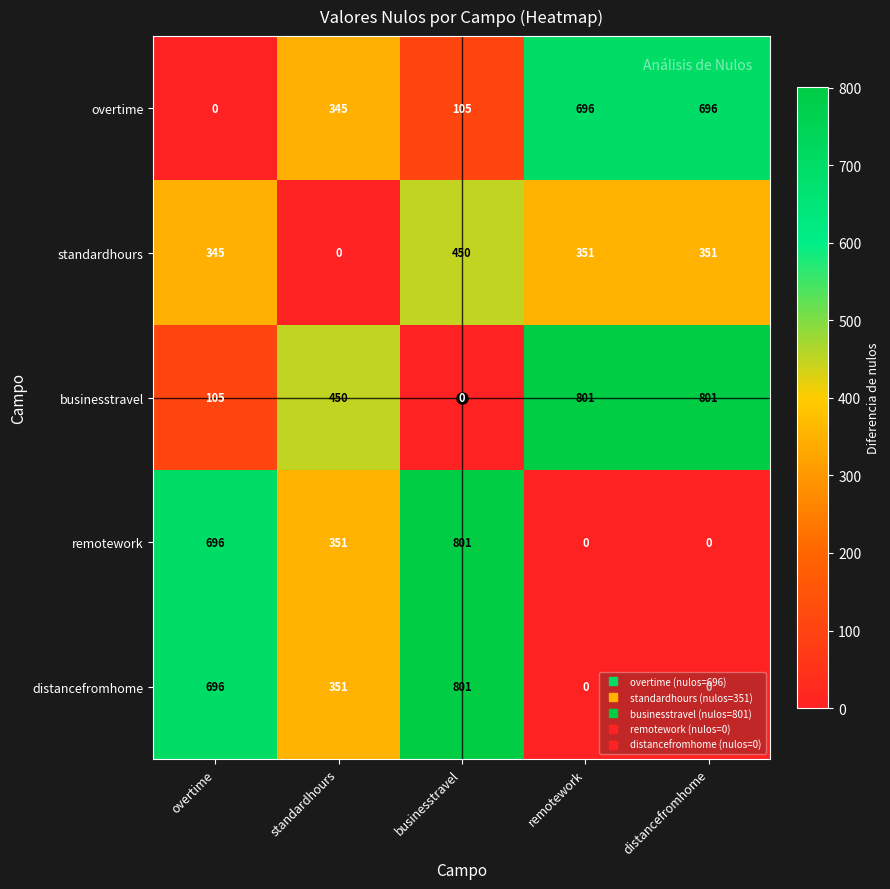

What is the spread (max minus min) of values at standardhours?

450